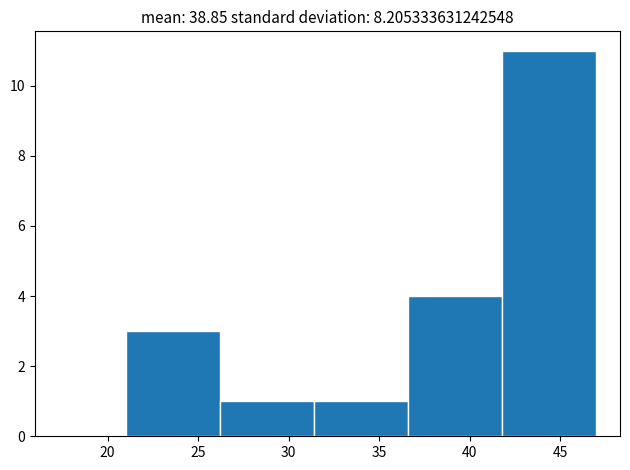

Reading left to right, transcribe this chart: for each bar, give the range it covers on the x-axis and its height. Neither the bar edges nor the heights are printed on the chart, so give them approximately, as read against the axes.

21.0 to 26.2: 3
26.2 to 31.4: 1
31.4 to 36.6: 1
36.6 to 41.8: 4
41.8 to 47.0: 11